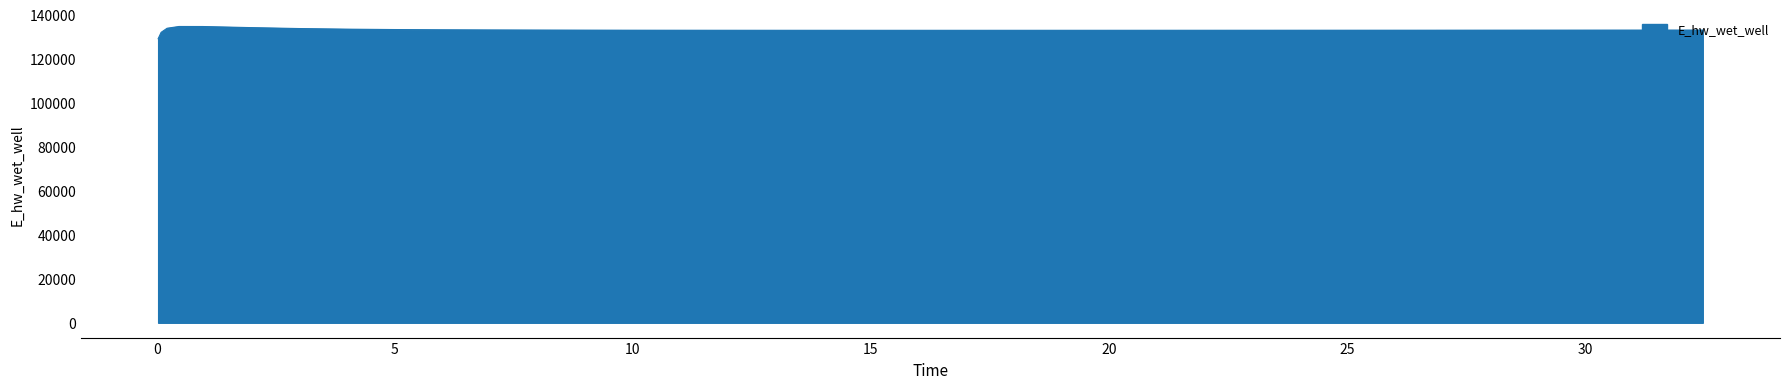

What is the greatest value displayed?

134628.0